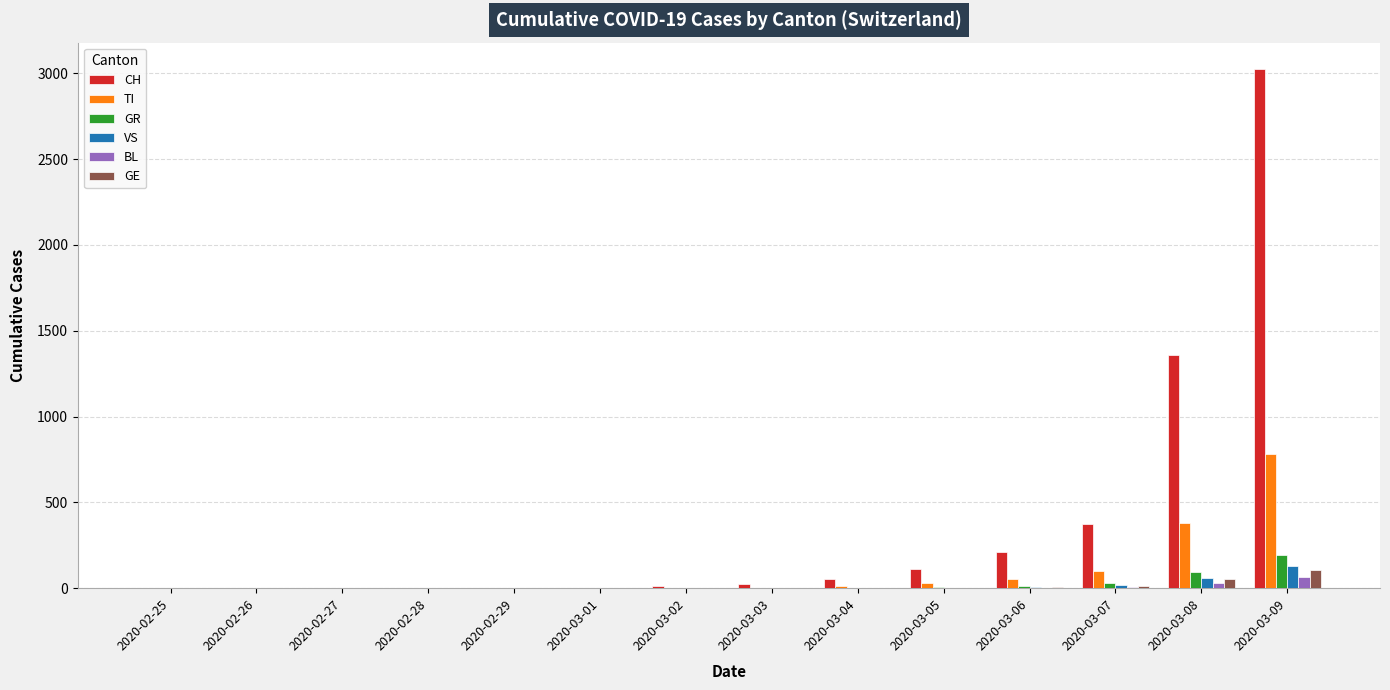

What is the sum of all BL values?

104